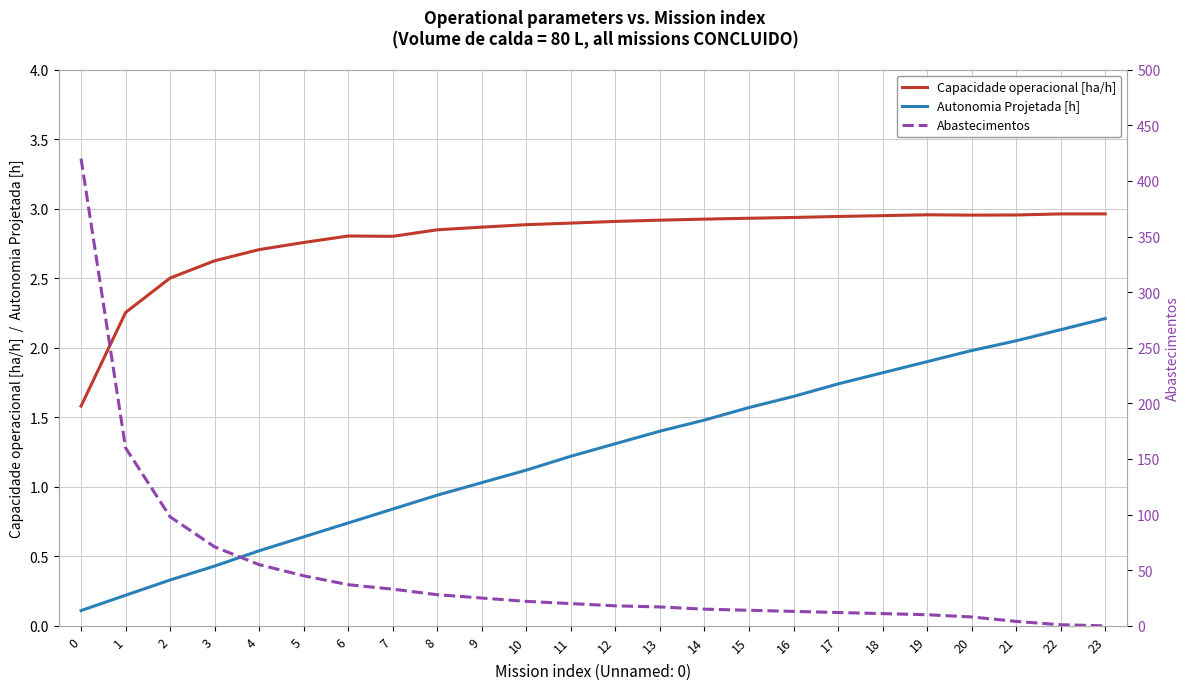

Reading left to right, transcribe all the data shown in this chart.

Capacidade operacional [ha/h]: 1.6	2.3	2.5	2.6	2.7	2.8	2.8	2.8	2.8	2.9	2.9	2.9	2.9	2.9	2.9	2.9	2.9	2.9	3.0	3.0	3.0	3.0	3.0	3.0
Autonomia Projetada [h]: 0.1	0.2	0.3	0.4	0.5	0.6	0.7	0.8	0.9	1.0	1.1	1.2	1.3	1.4	1.5	1.6	1.6	1.7	1.8	1.9	2.0	2.0	2.1	2.2
Abastecimentos: 420.0	160.0	98.0	71.0	55.0	45.0	37.0	33.0	28.0	25.0	22.0	20.0	18.0	17.0	15.0	14.0	13.0	12.0	11.0	10.0	8.0	4.0	1.0	0.0